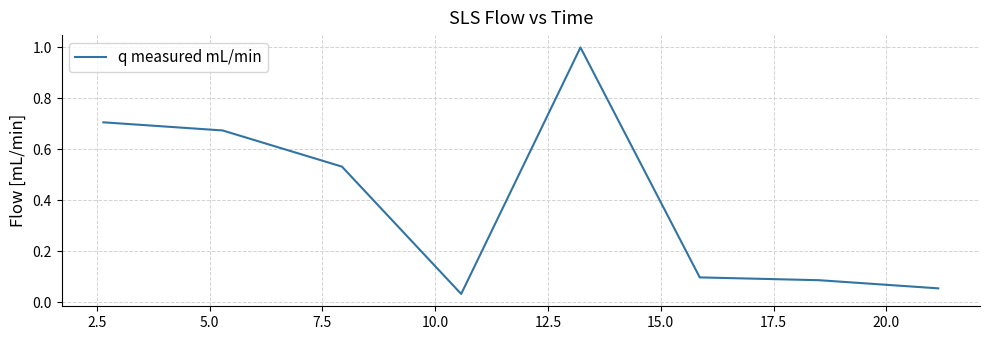

True or false: the data has more than 2 interior local peaks.

False